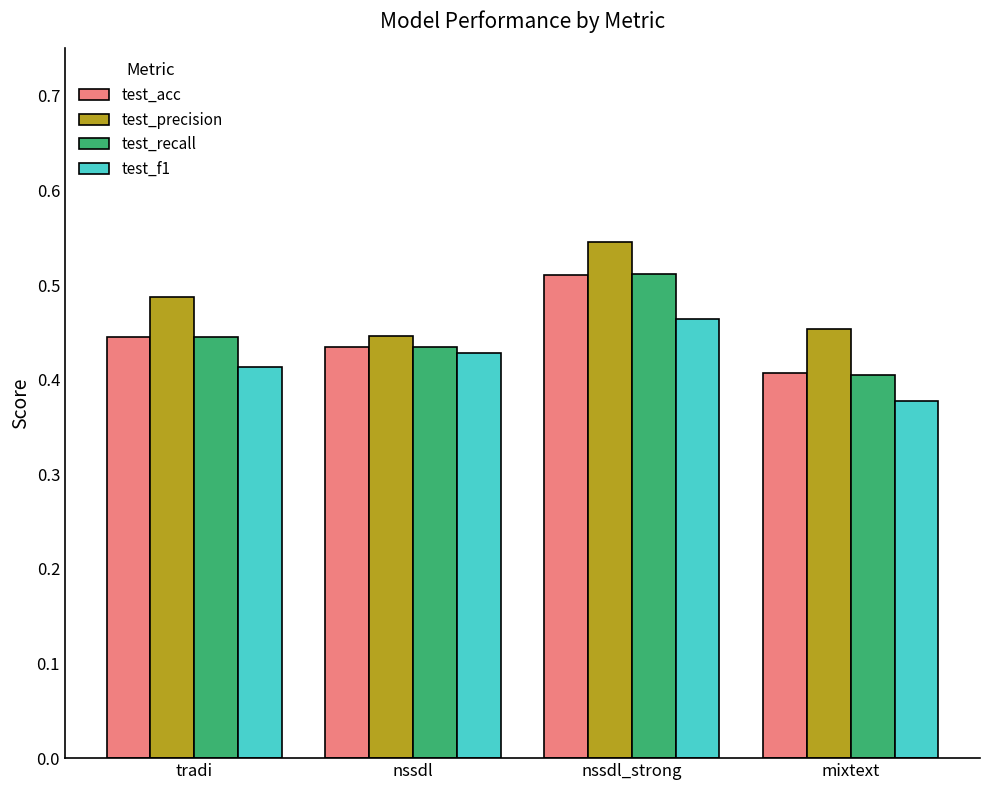

What is the difference between the maximum and minimum values in the test_acc series?

0.1